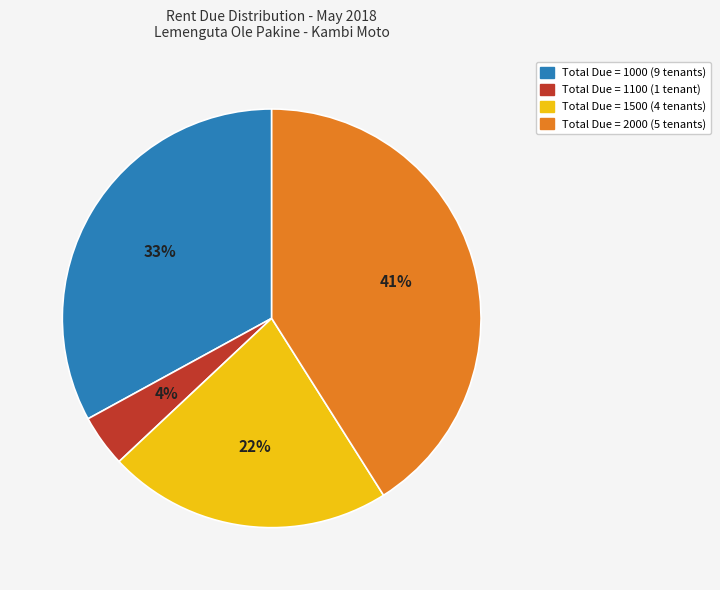

To the nearest percent, what is the average slice percentage?

25%